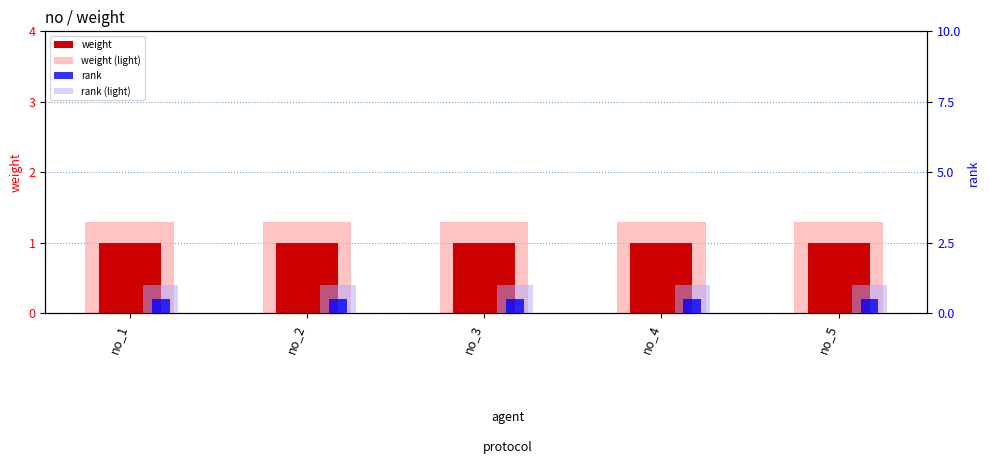

Count the number of categories in the chart.

5